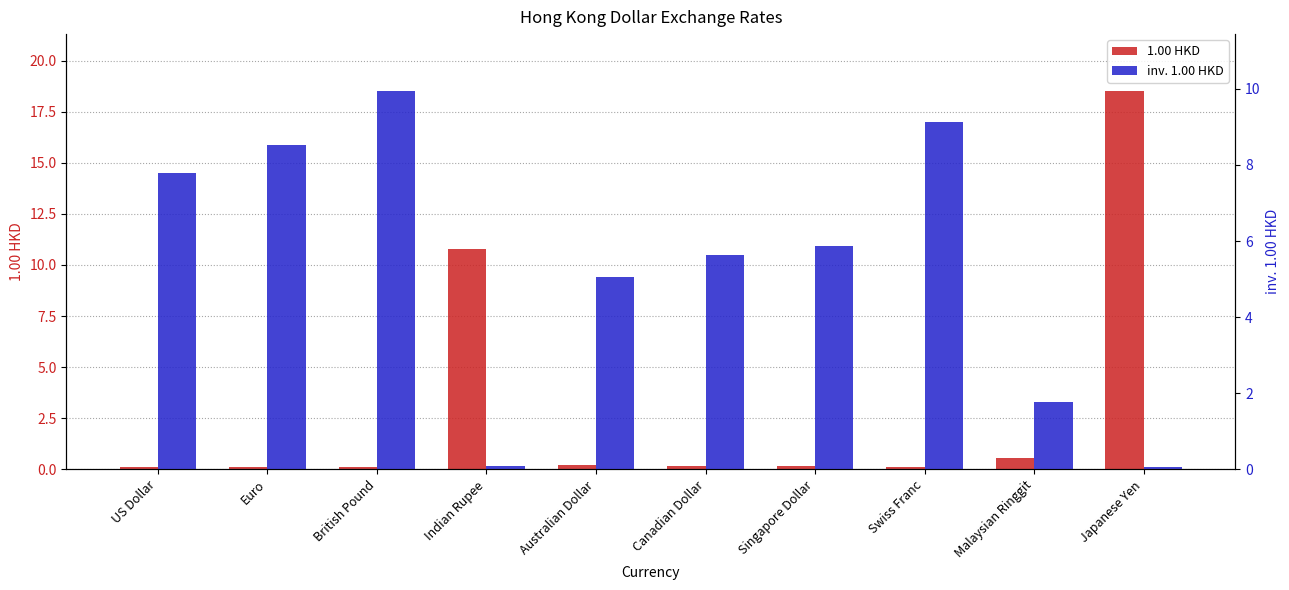

What is the value of the 1.00 HKD bar at the 8th from the left?

0.1